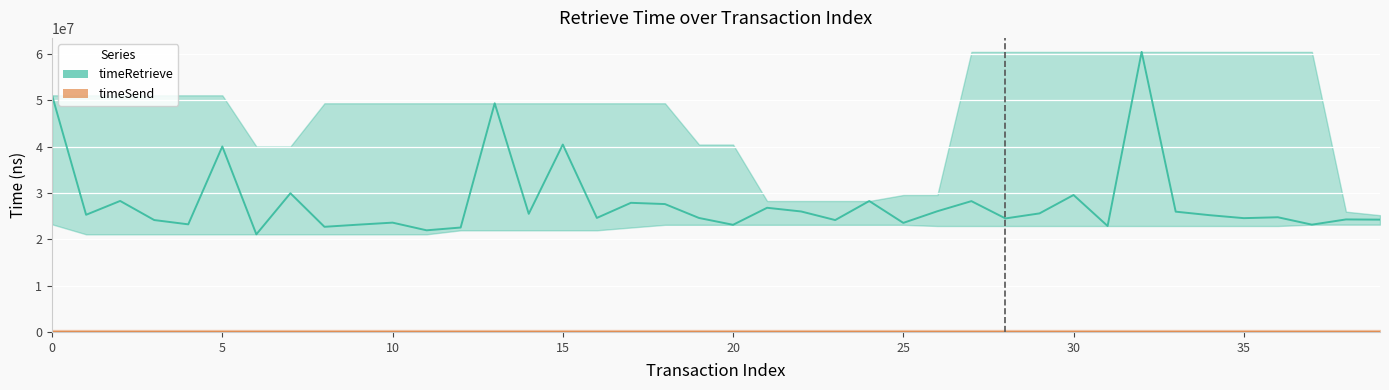

Rank the series at 21 from lowest to highest value.

timeSend, timeRetrieve